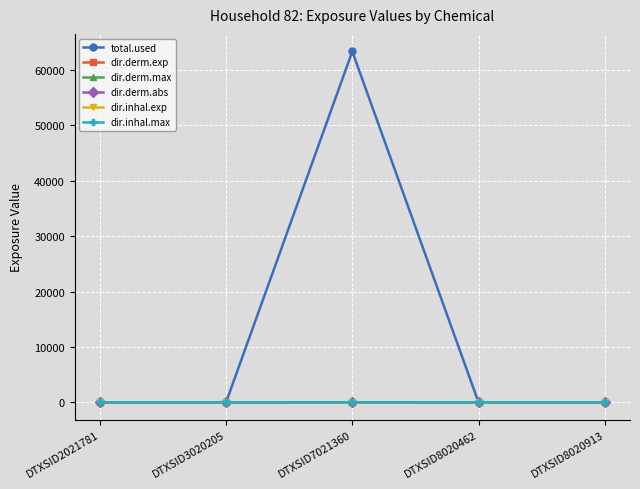

Count the number of categories in the chart.

5